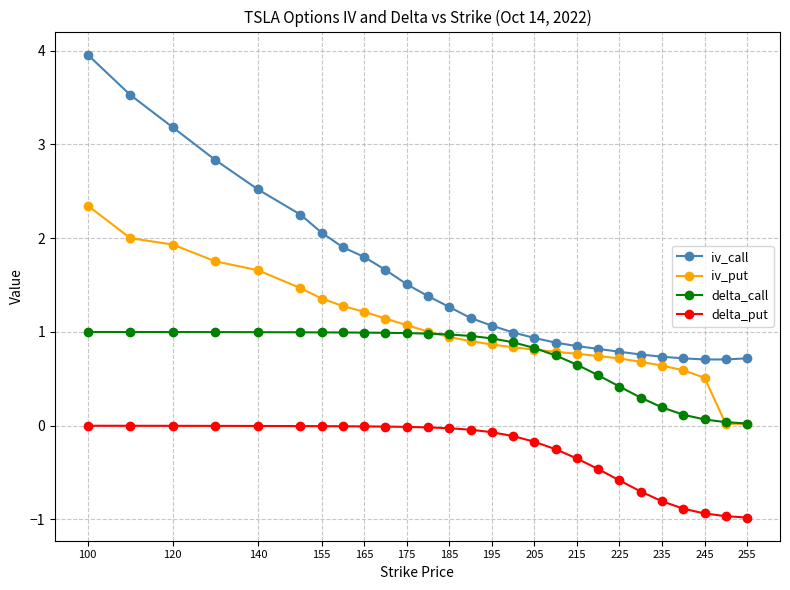

Which series has the widest spread of values?

iv_call